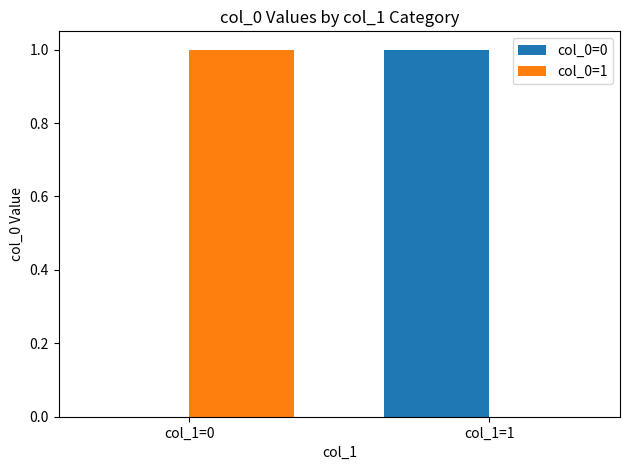

Is it true that col_0=0 equals 0 at col_1=0?

True